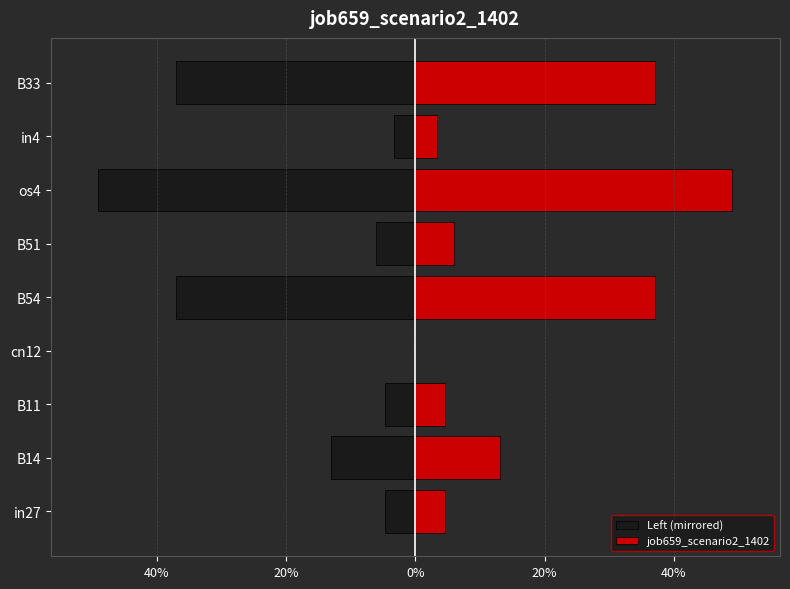

Which series has the largest total across all categories?

job659_scenario2_1402